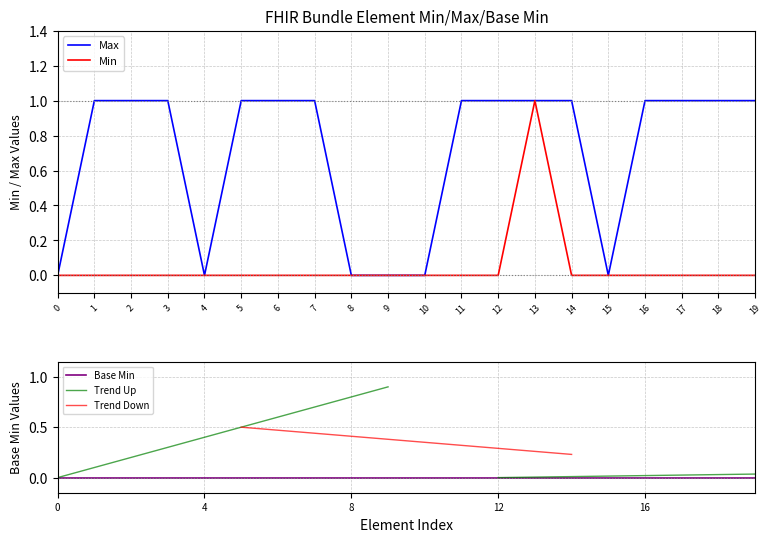

In min_values, how many points are higher than both neighbors (excluding endpoints)?

1